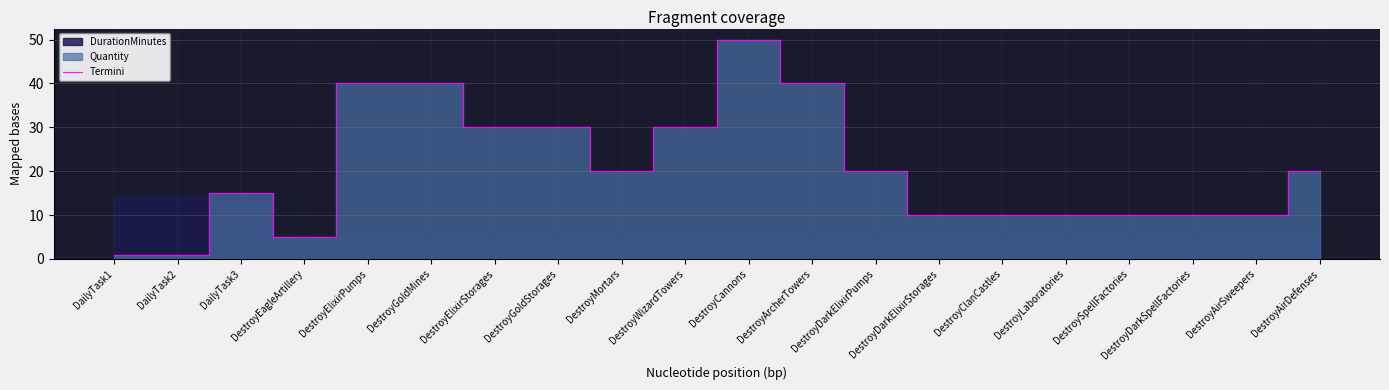

What is the change in value from DestroyEagleArtillery to DestroyAirSweepers?

+5